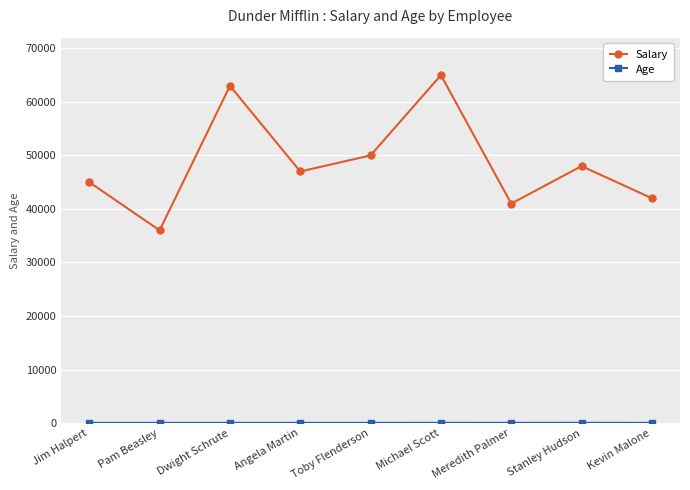

What is the label of the 5th point from the right?

Toby Flenderson